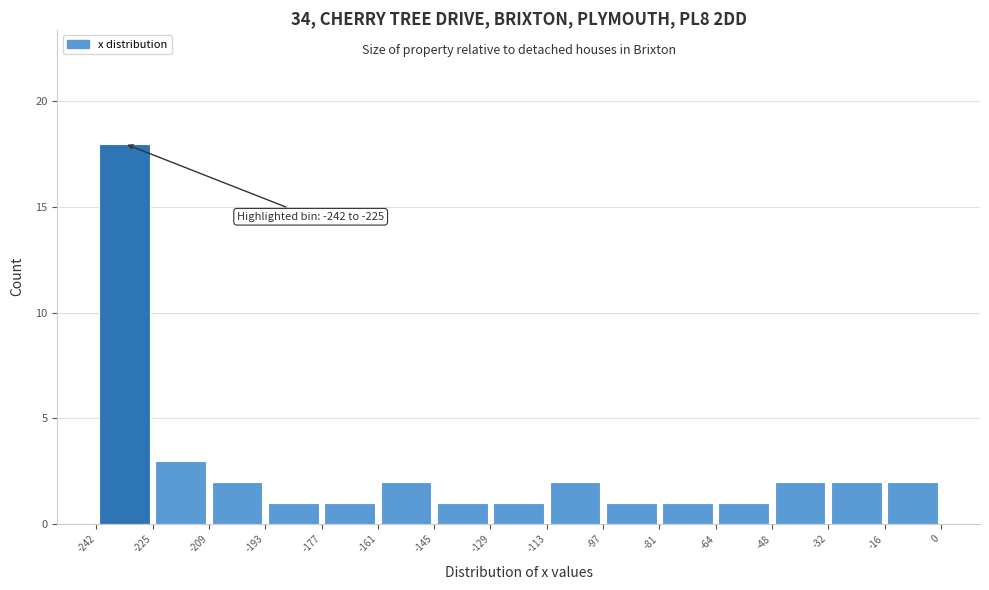

Which range on the x-axis has the tallest bar?

-242 to -225